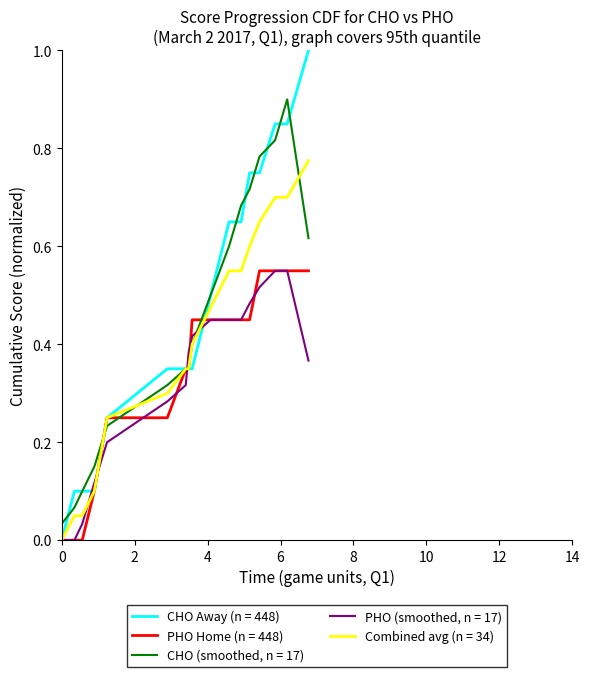

What is the highest value of the CHO (smoothed, n = 17) series?

0.9